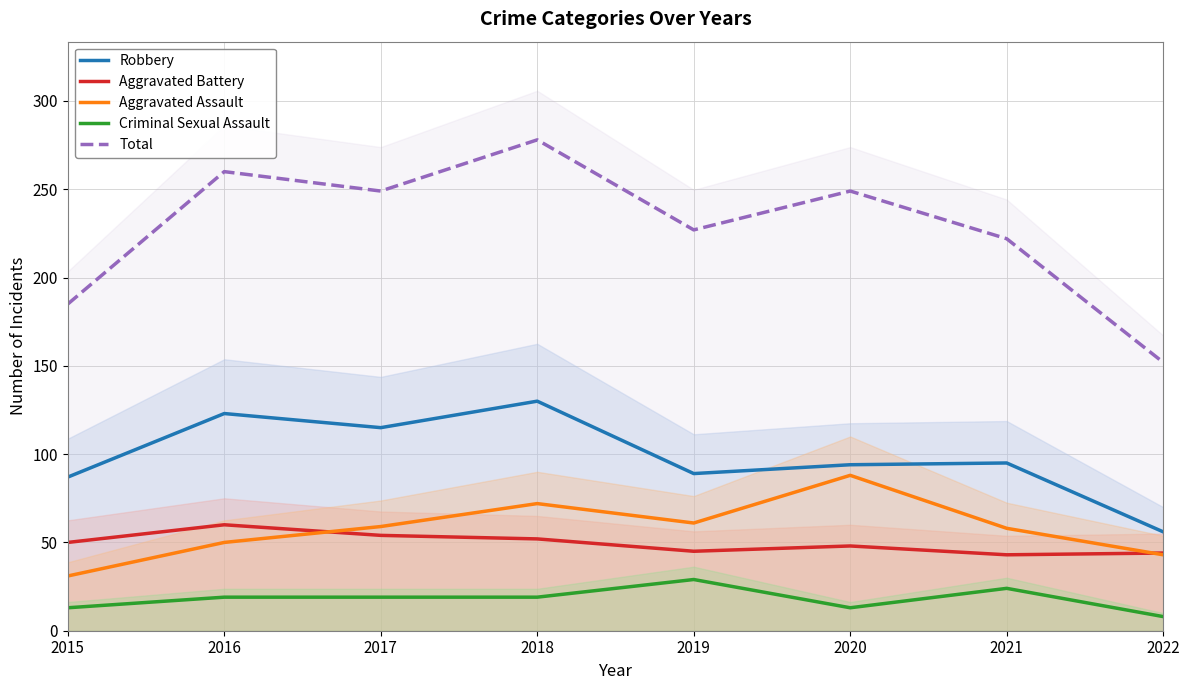

What is the spread (max minus min) of values at 2015?

172